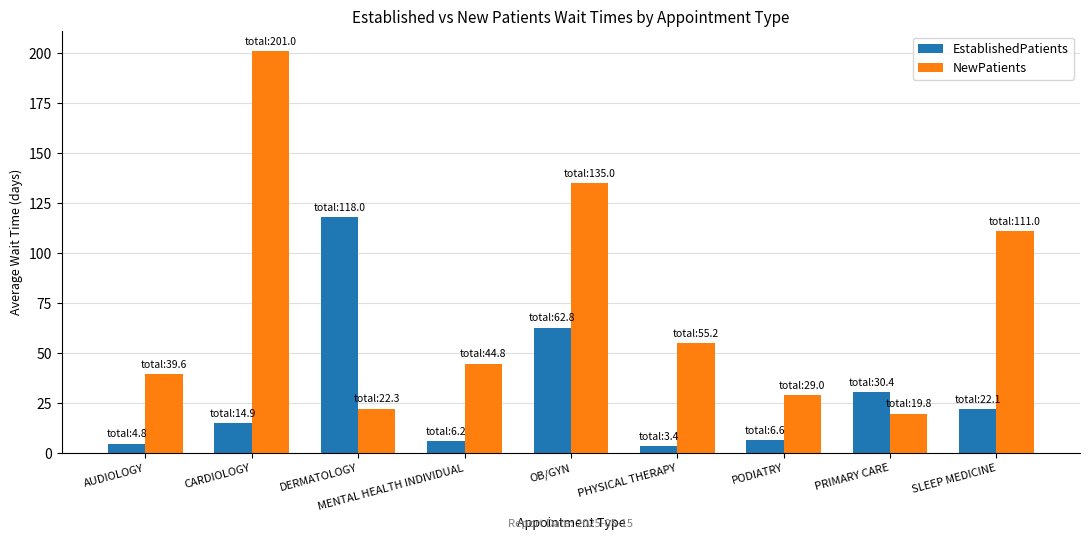

What is the maximum value shown in the chart?

201.0